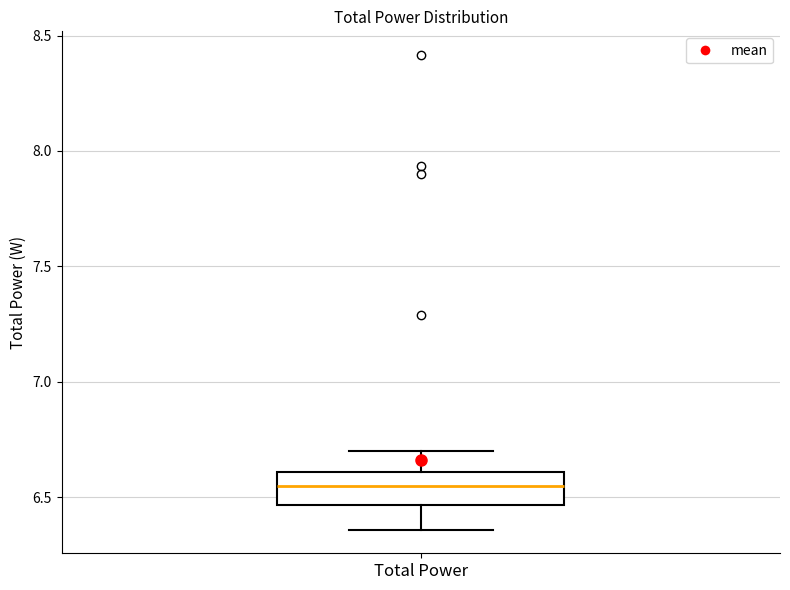

Transcribe this box plot: give where the median line is, the range the box spans, and where the two whiskers end, as read against the y-axis. The values are not printed on the chart, so give them approximately, as read against the axis.

median 6.55, box 6.45 to 6.60, whiskers 6.35 to 6.70